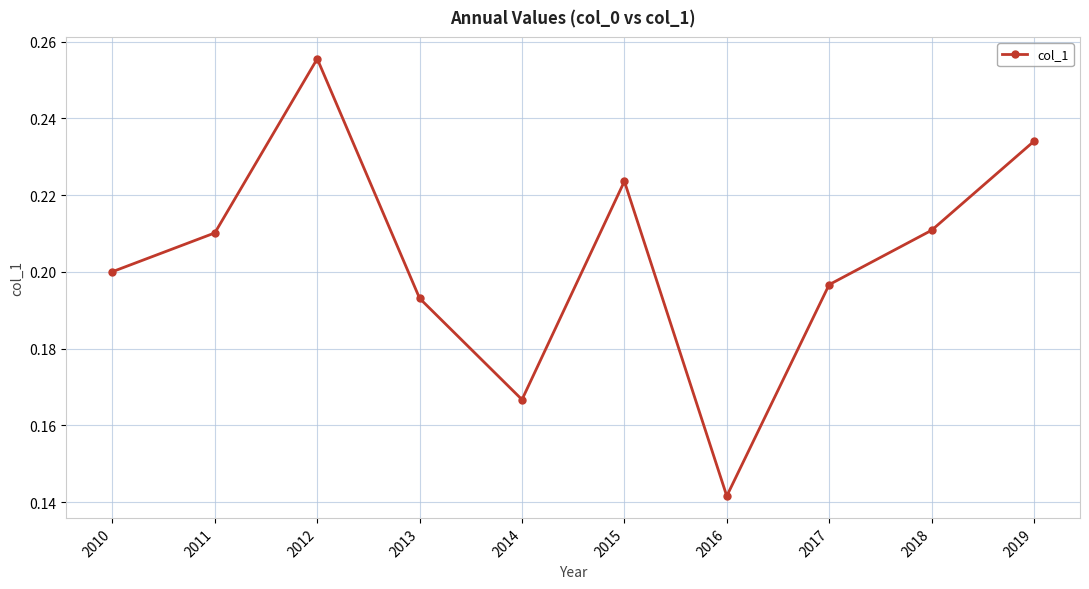

Count the values in the range 0 to 1.

10